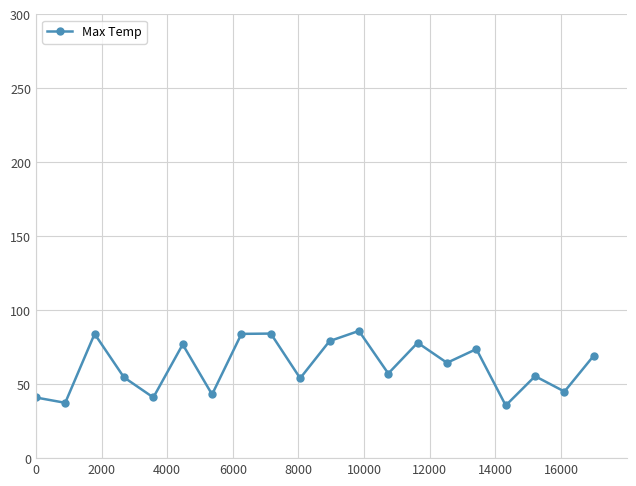

How many interior local valleys (lower than both neighbors) does the data have?

8